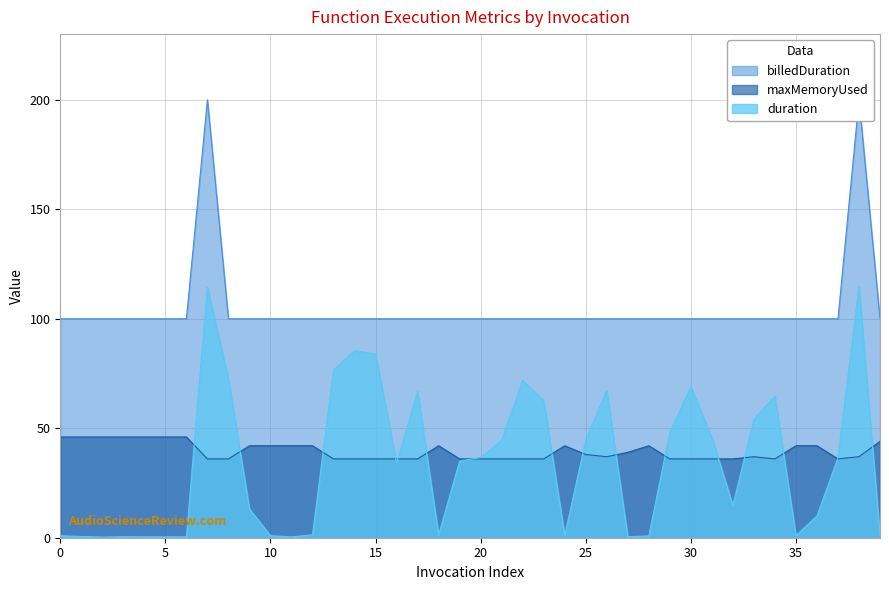

Is it true that maxMemoryUsed equals 42.0 at 35?

True